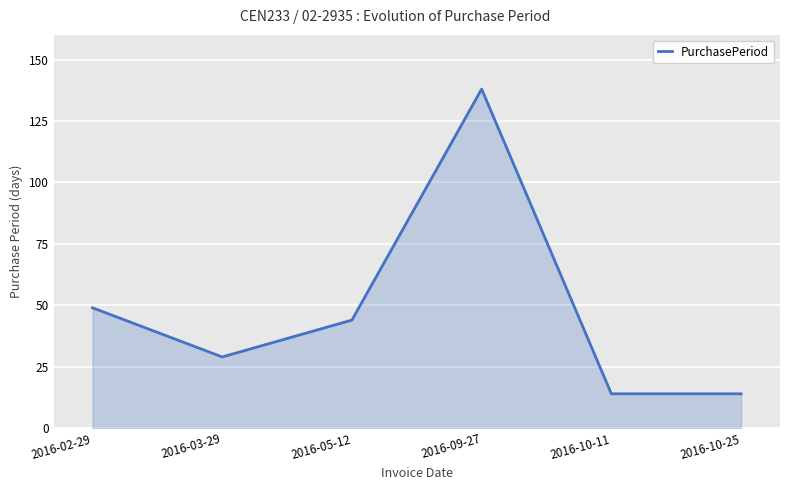

At which category does the data reach its first local valley?

2016-03-29